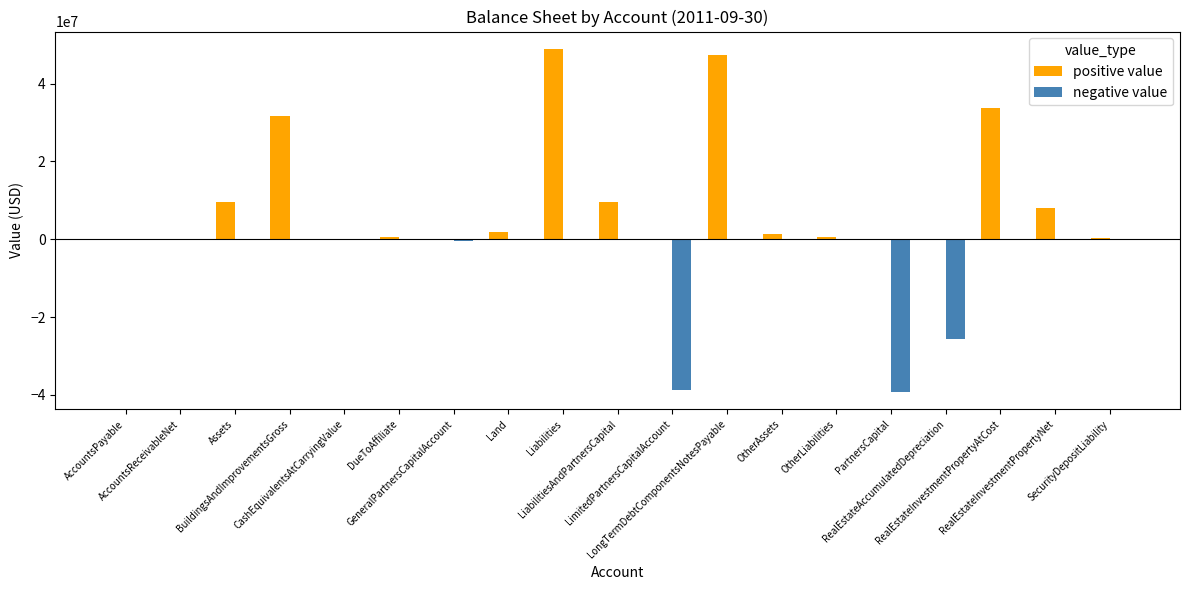

What is the total value across all series at BuildingsAndImprovementsGross?

31695000